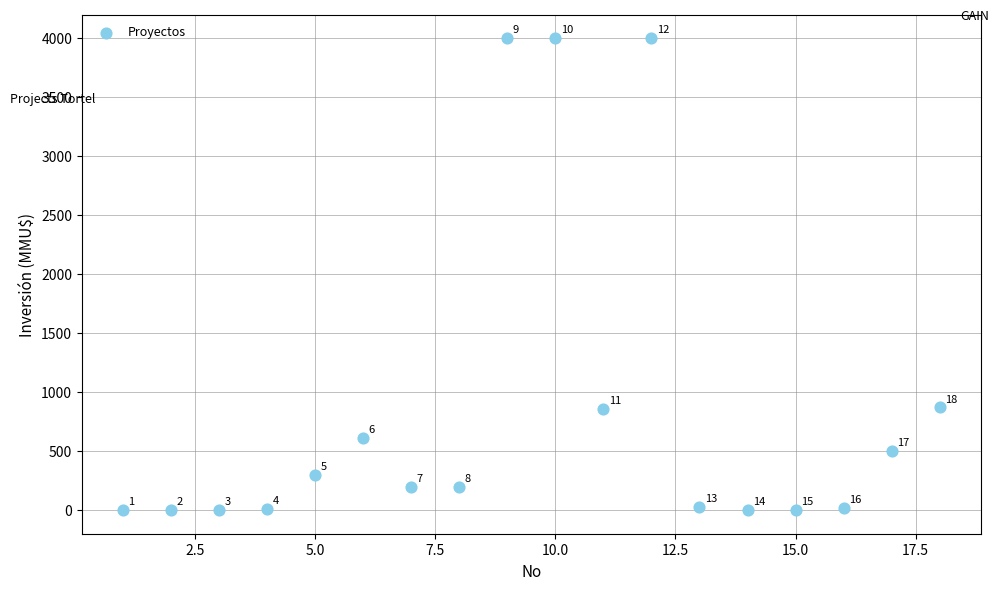

What Y value in the scatter plot is closest to 2000?

870.0